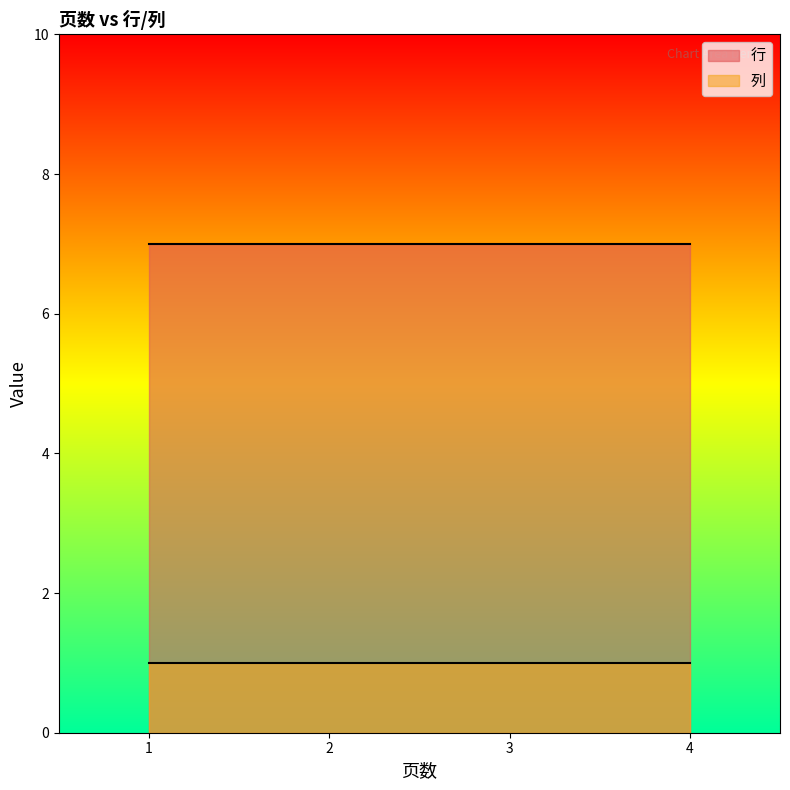

The value of 列 at 3 is 1. True or false?

True